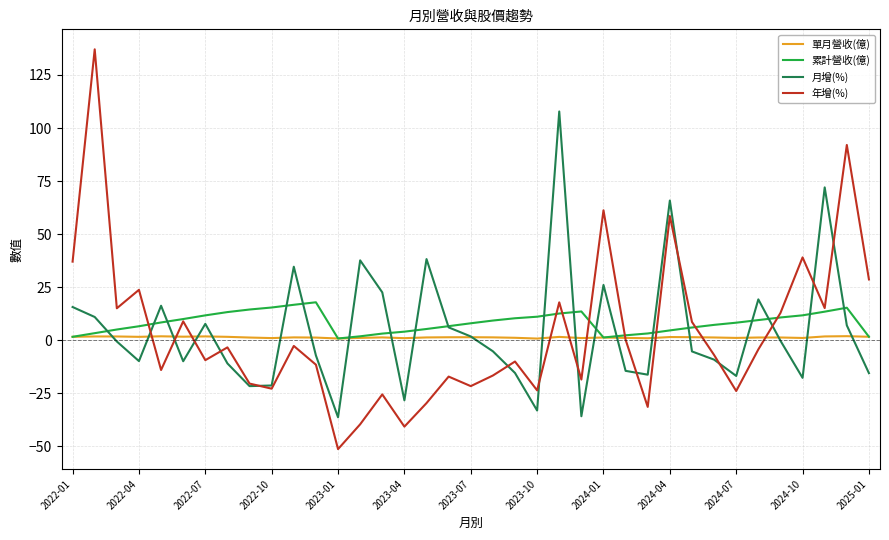

Rank the series by their maximum value, from highest to lowest.

年增(%), 月增(%), 累計營收(億), 單月營收(億)